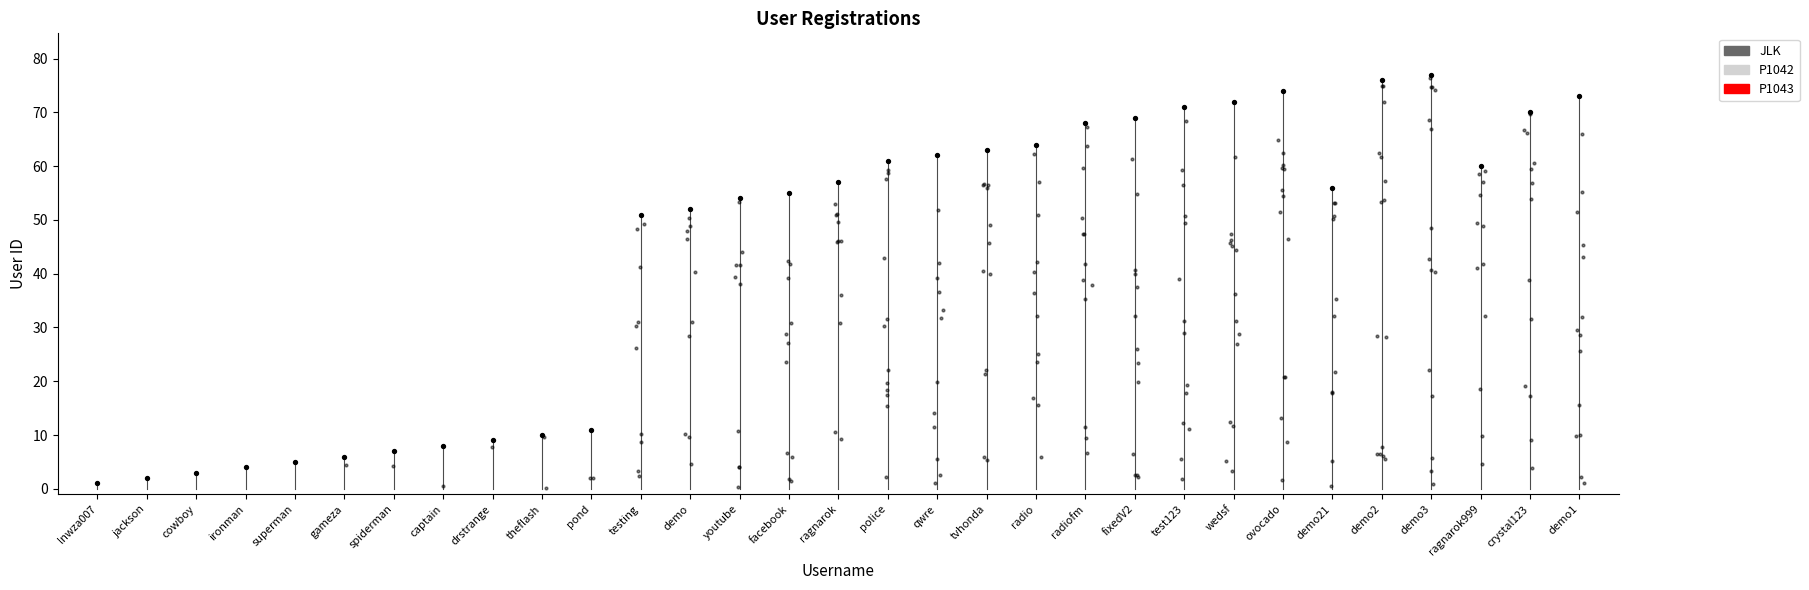

What is the change in value from superman to police?

+56